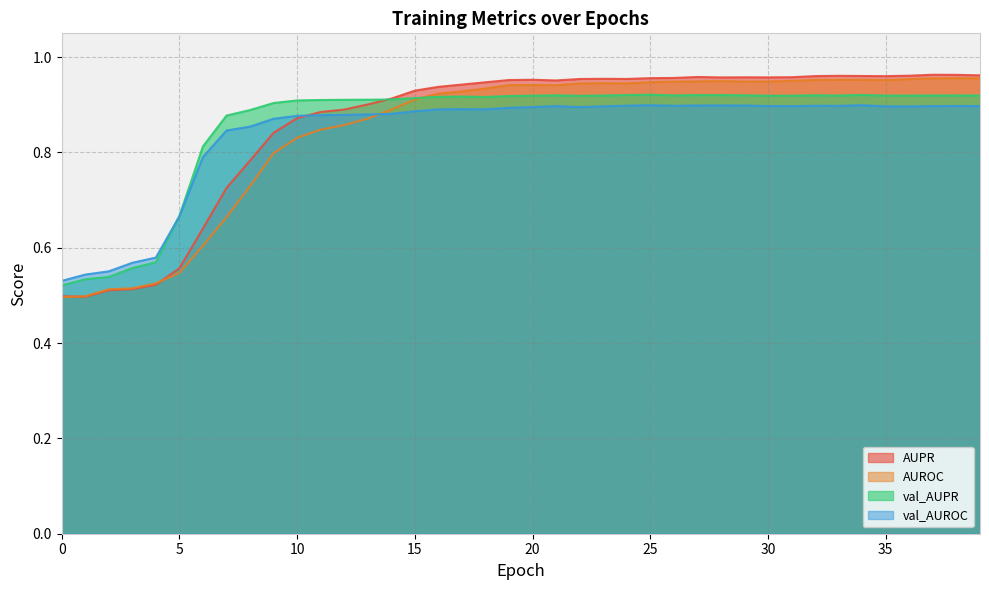

Rank the series at 6 from lowest to highest value.

AUROC, AUPR, val_AUROC, val_AUPR